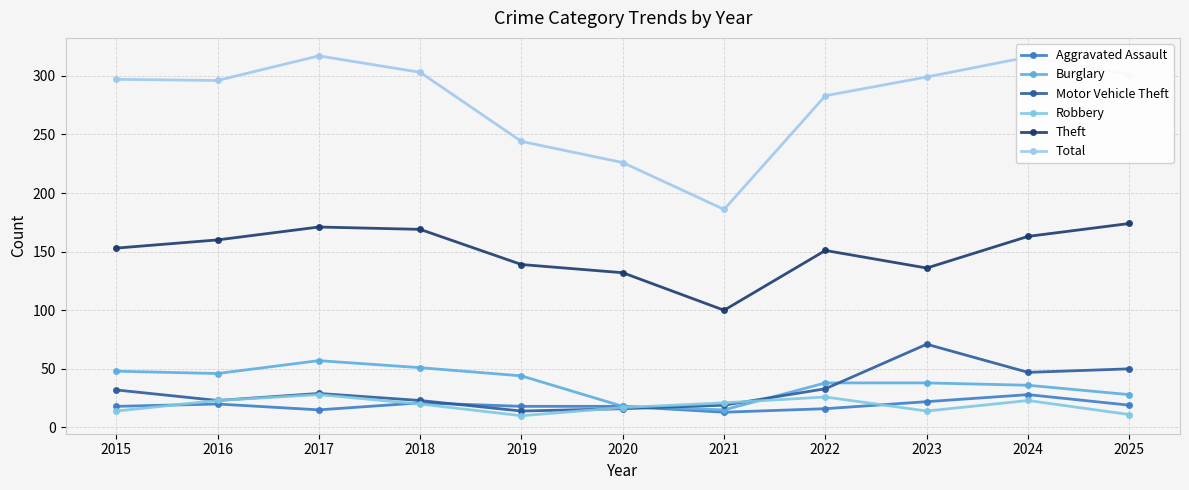

At how many categories does at least one series exceed 125?

11